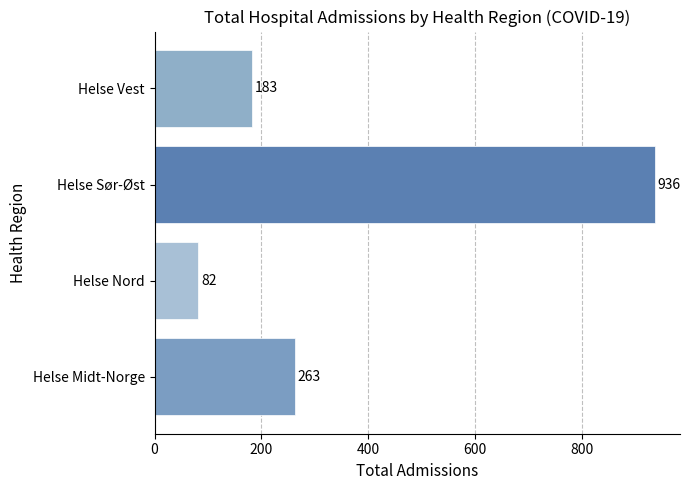

The chart shows a value of 626 at Helse Sør-Øst. True or false?

False